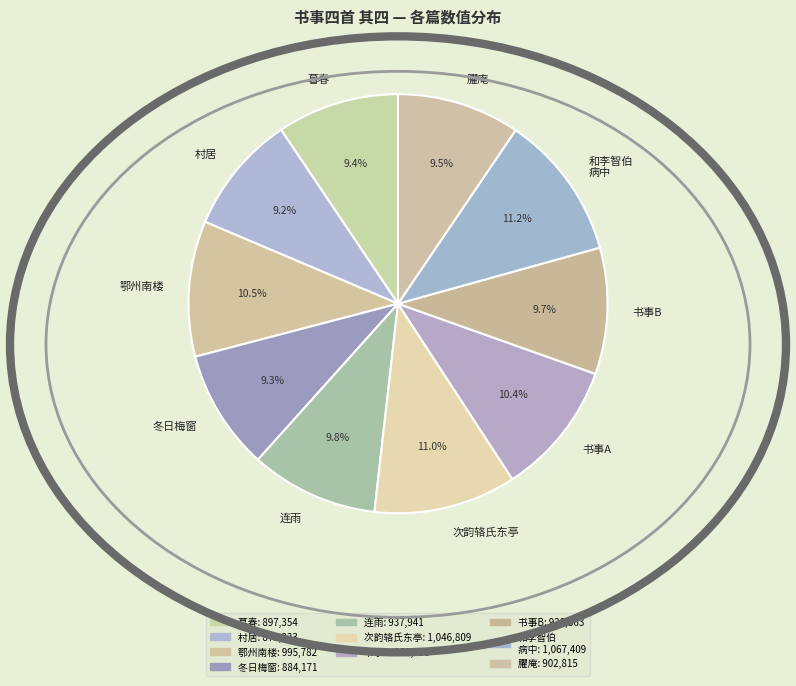

What is the ratio of the value at 冬日梅窗 to the value at 村居?

1.0